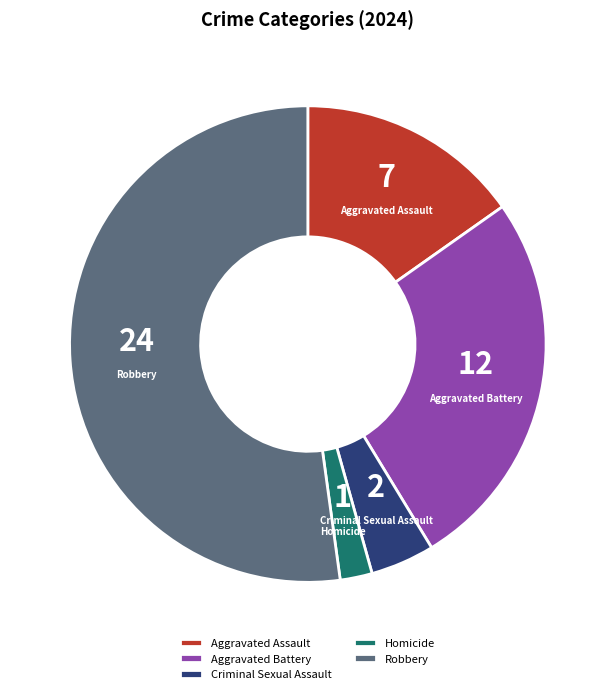

Is there a majority slice in this chart?

Yes